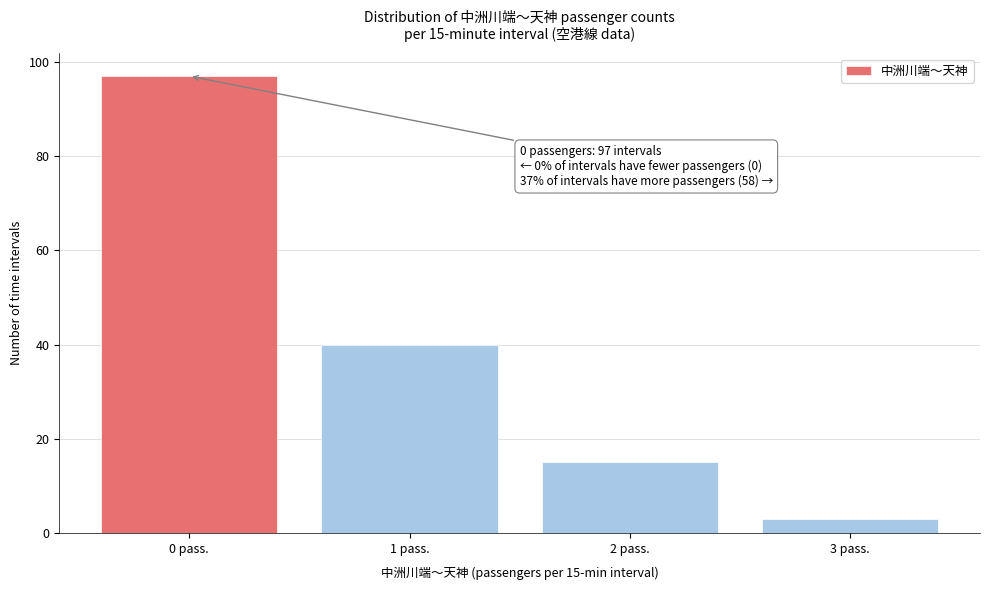

Reading left to right, list all the values displayed in this chart.

0 pass.=97	1 pass.=40	2 pass.=15	3 pass.=3